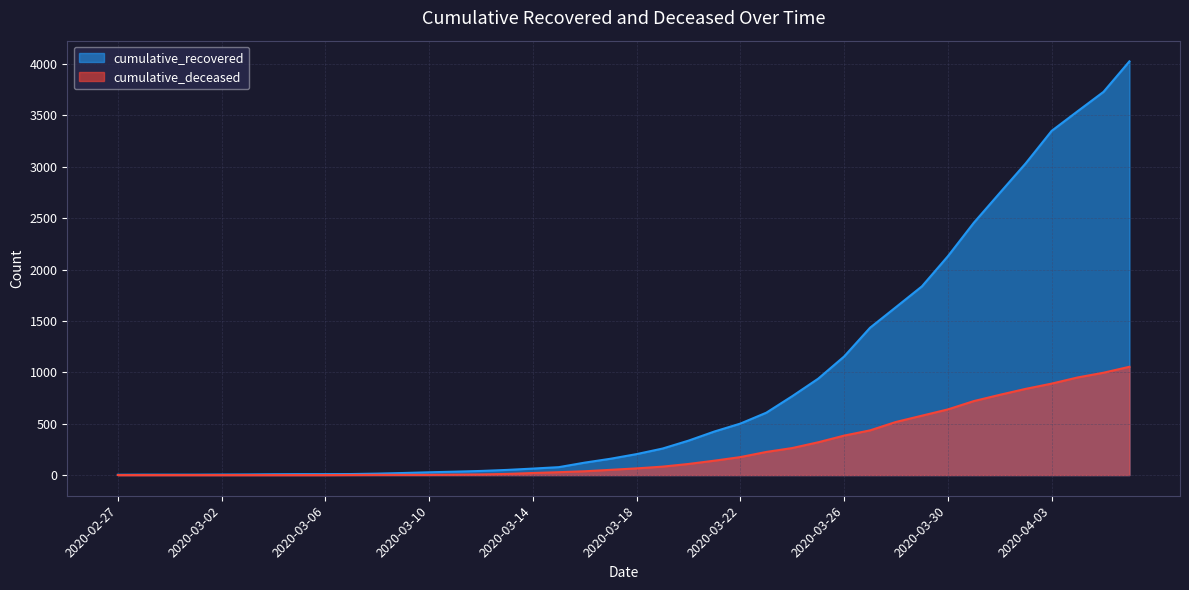

True or false: cumulative_recovered and cumulative_deceased cross at least once.

False